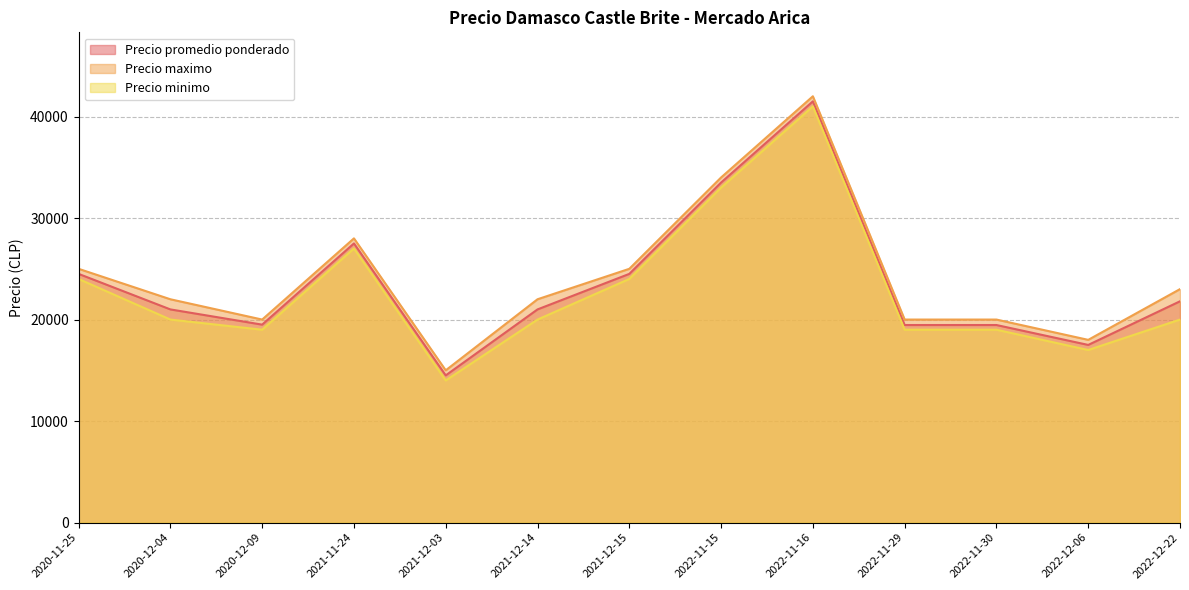

True or false: Precio maximo and Precio promedio ponderado cross at least once.

False